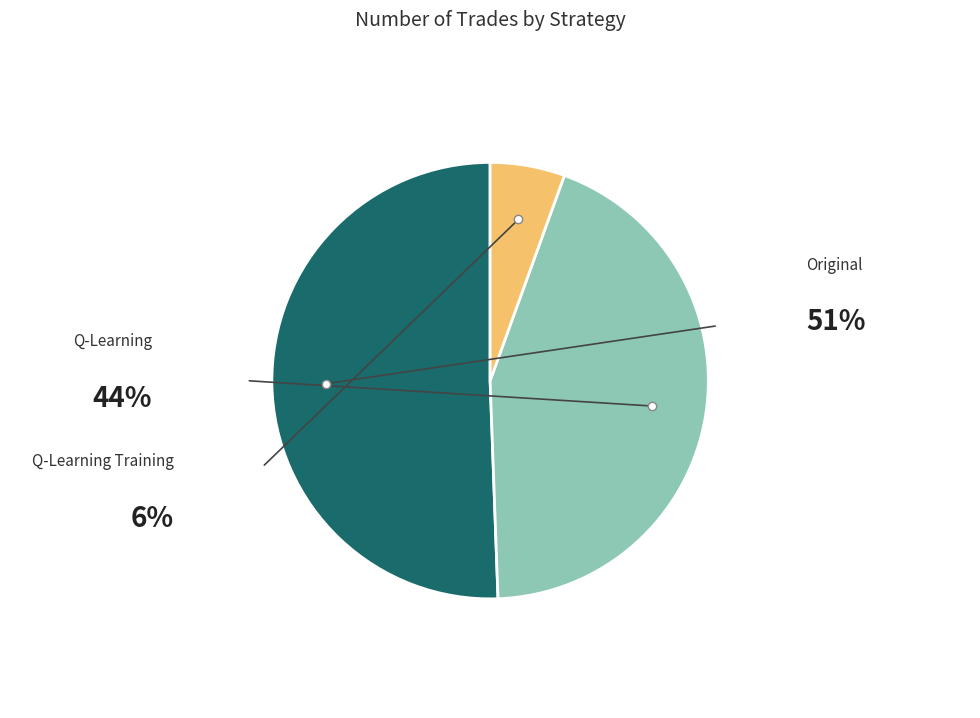

How many slices are in this pie chart?

3